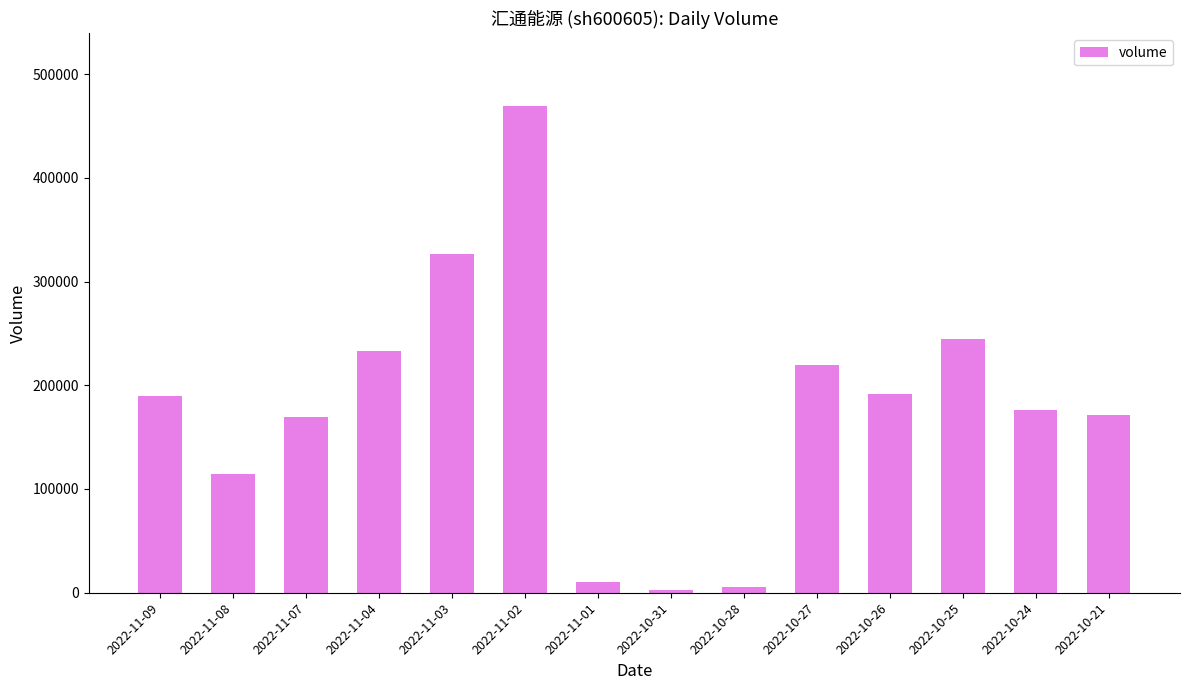

What is the ratio of the value at 2022-10-27 to the value at 2022-10-25?

0.9